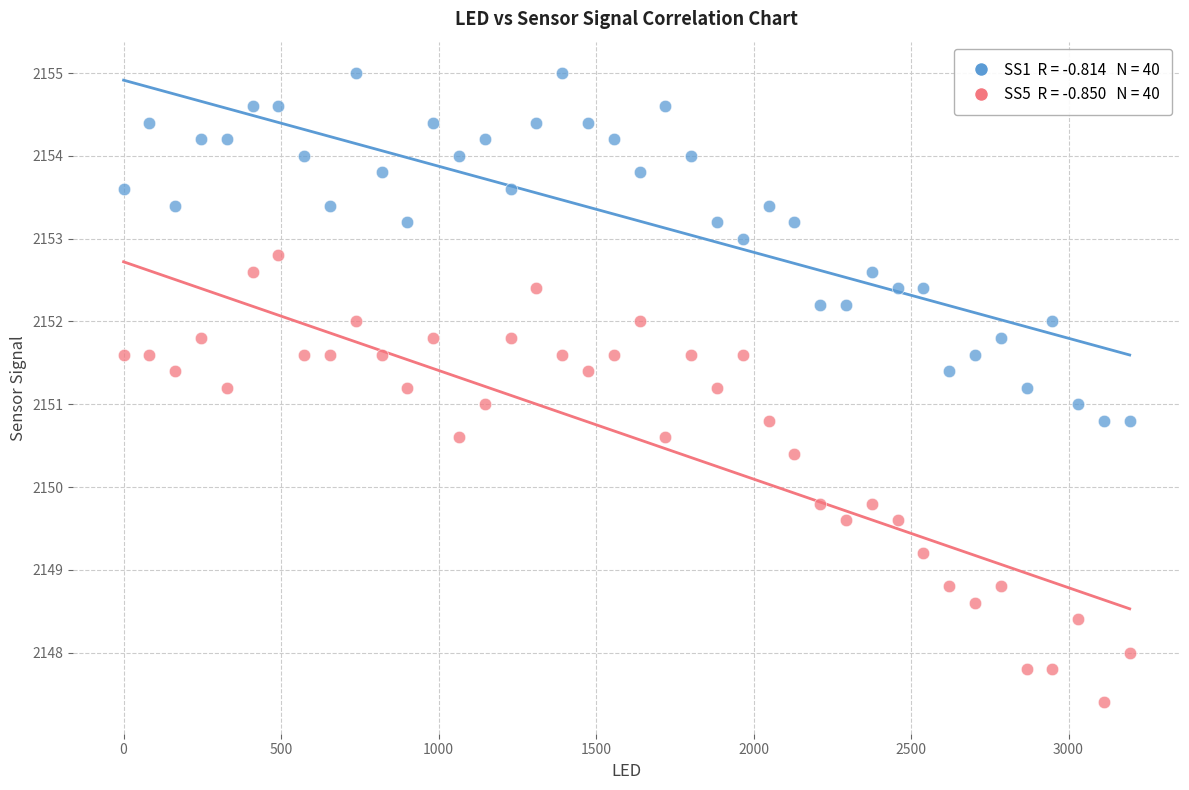

Across all data points, what is the range of X values (max minus min)?

3194.1